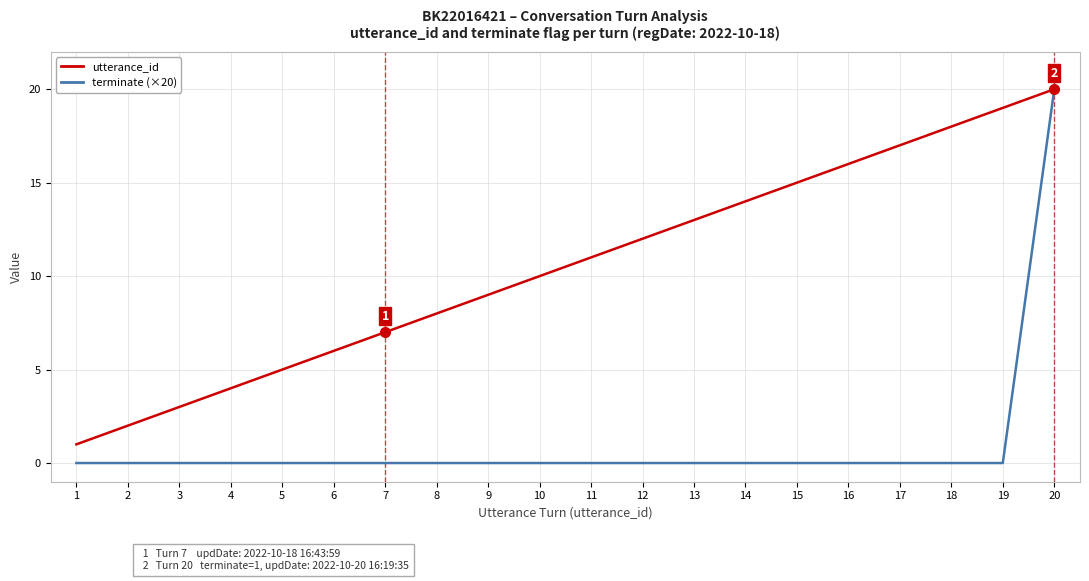

What is the greatest value displayed?

20